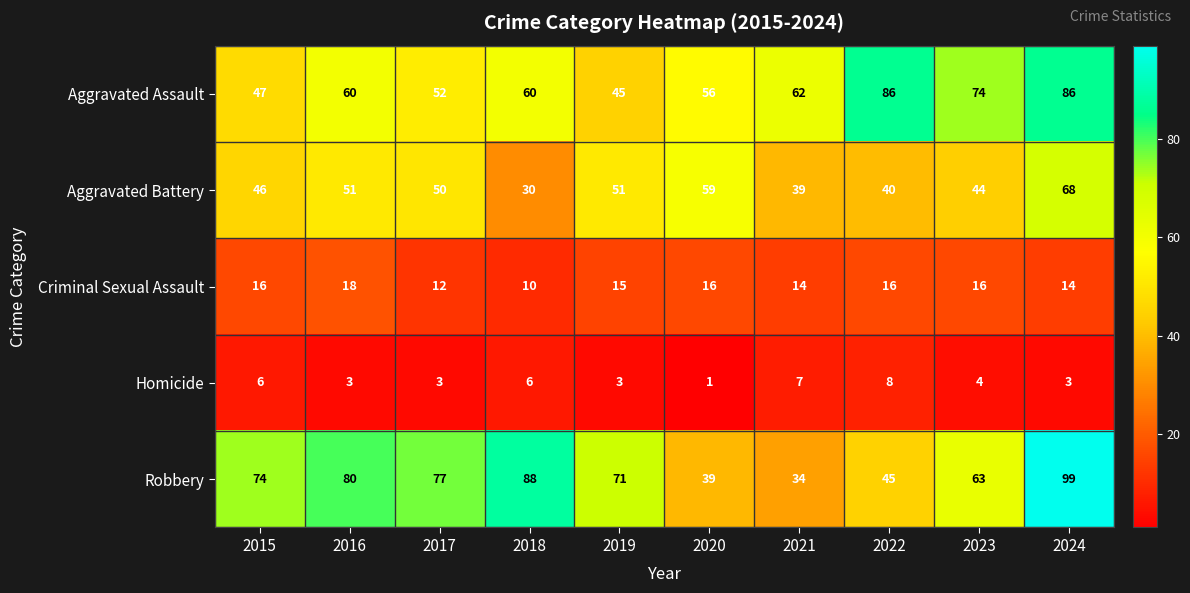

List the series in order of their peak value, lowest first.

Homicide, Criminal Sexual Assault, Aggravated Battery, Aggravated Assault, Robbery